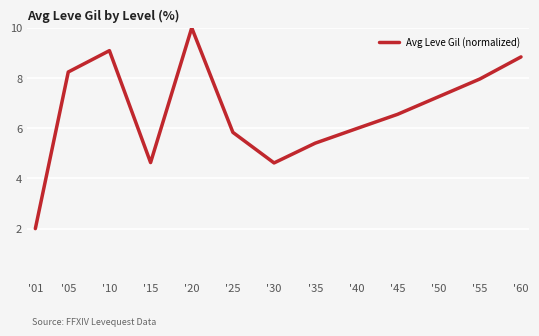

What is the greatest value displayed?

10.0